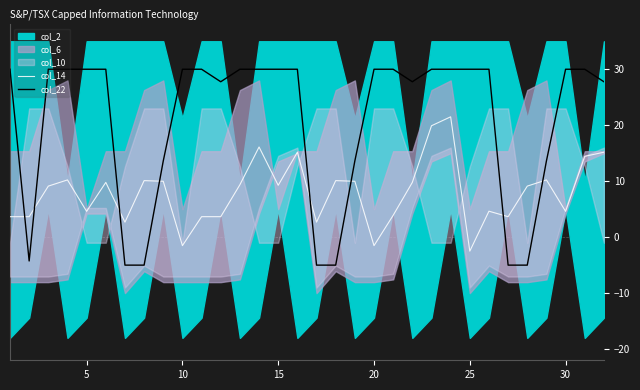

After their last crossing, which series has the higher values: col_14 or col_22?

col_22